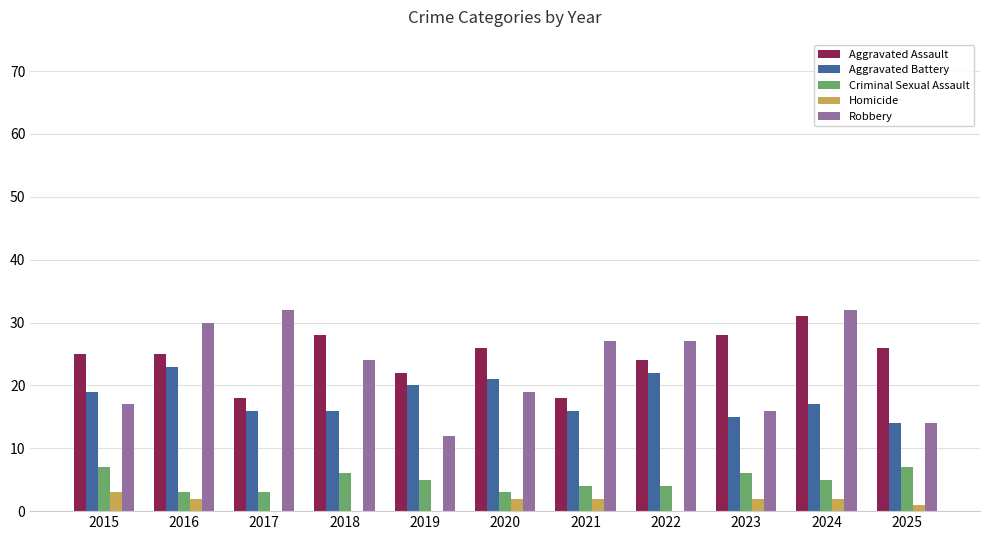

Where does the Homicide series first go above 2?

2015